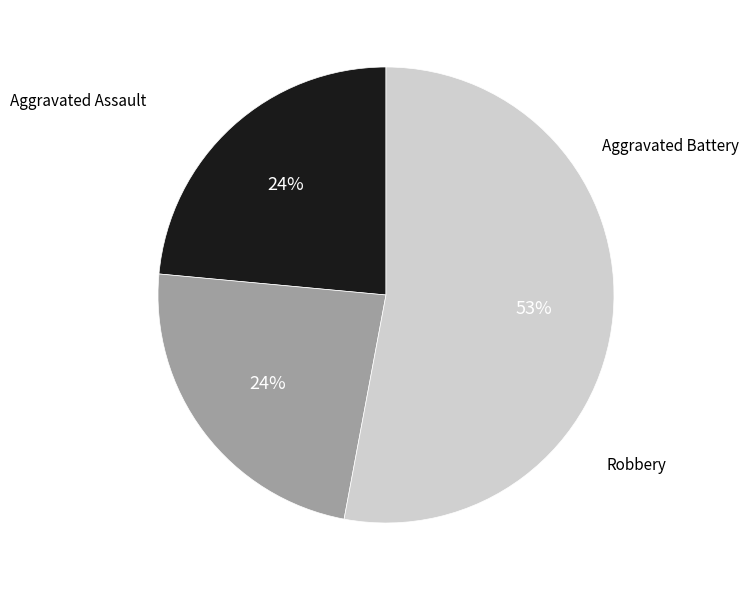

Does Robbery account for over 50% of the chart?

Yes